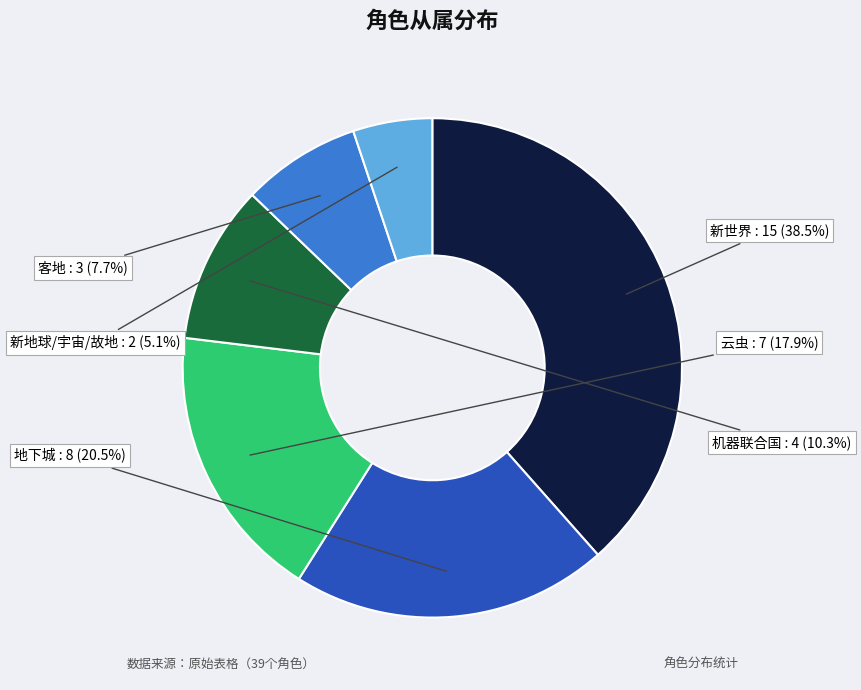

To the nearest percent, what is the average slice percentage?

17%